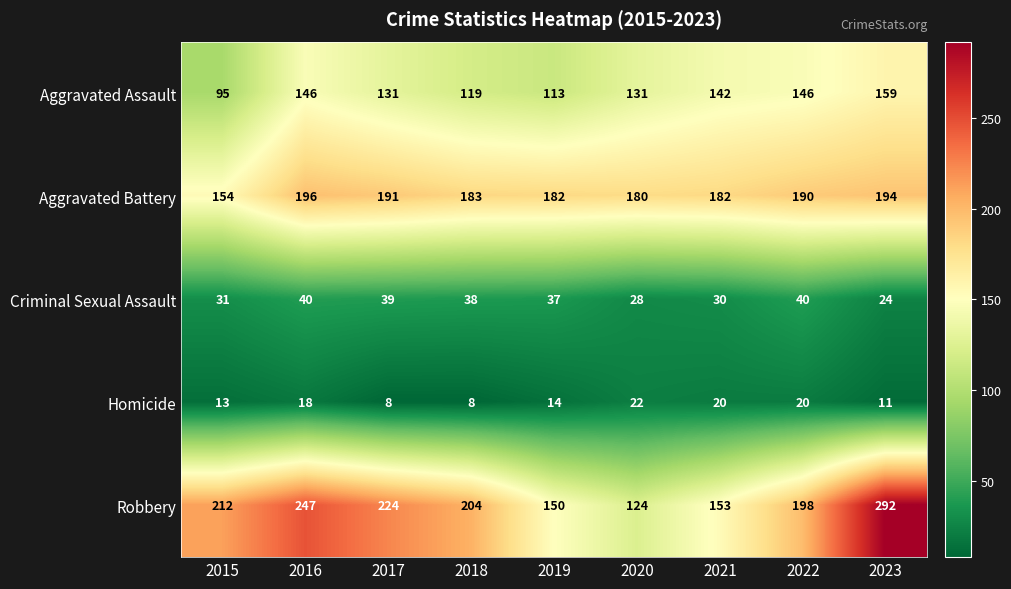

What is the greatest value displayed?

292